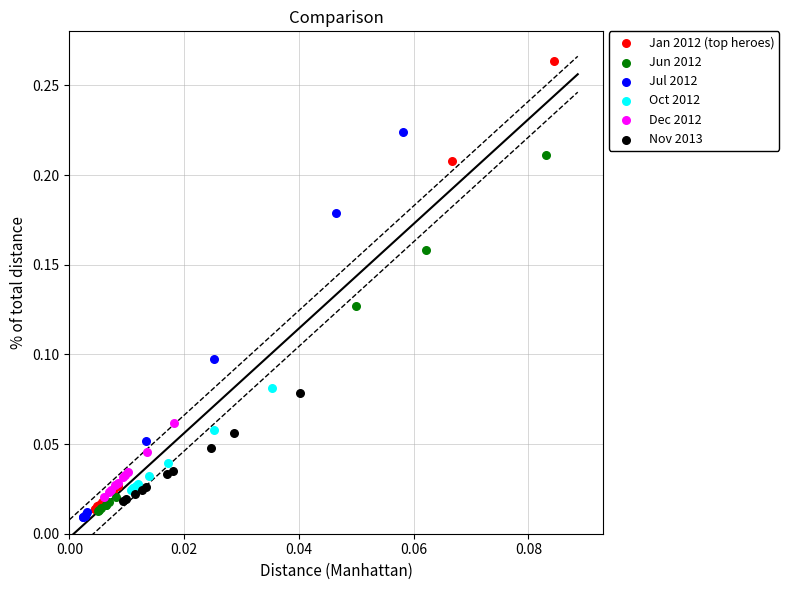

Which series reaches the minimum Y coordinate?

Jul 2012